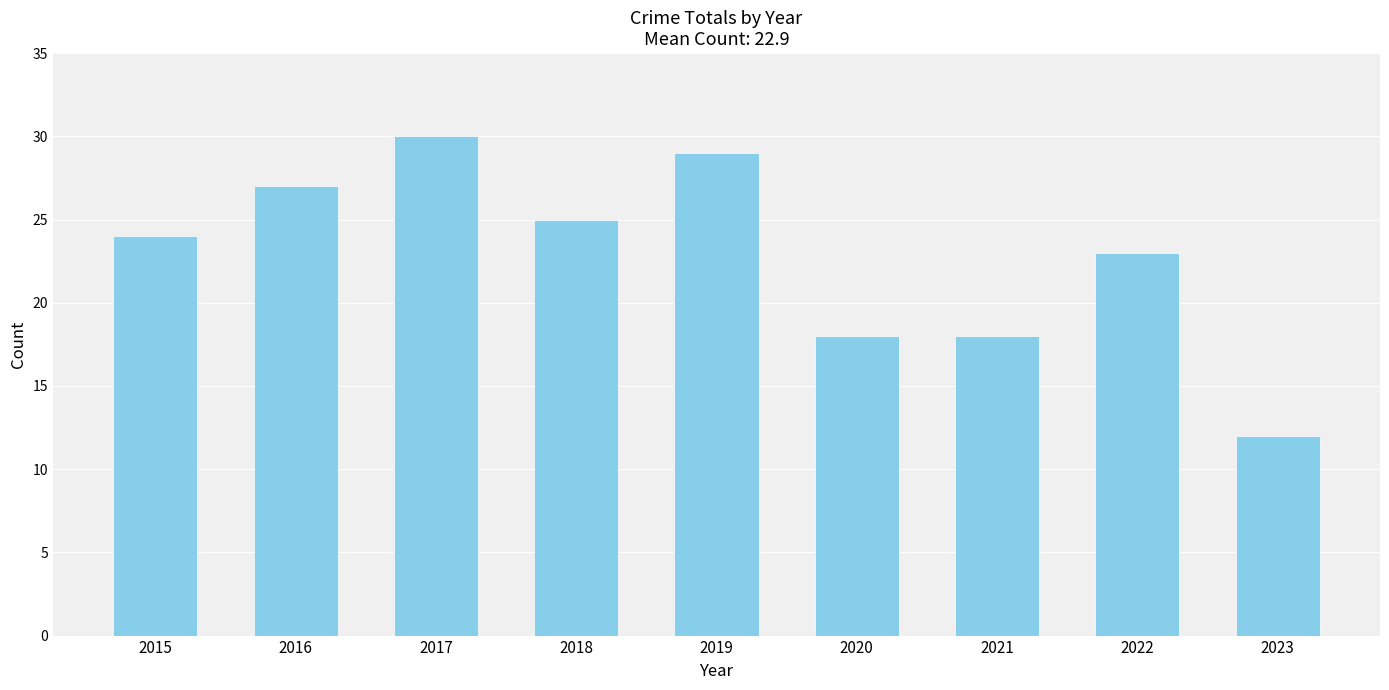

How many values are between 18 and 27?

6